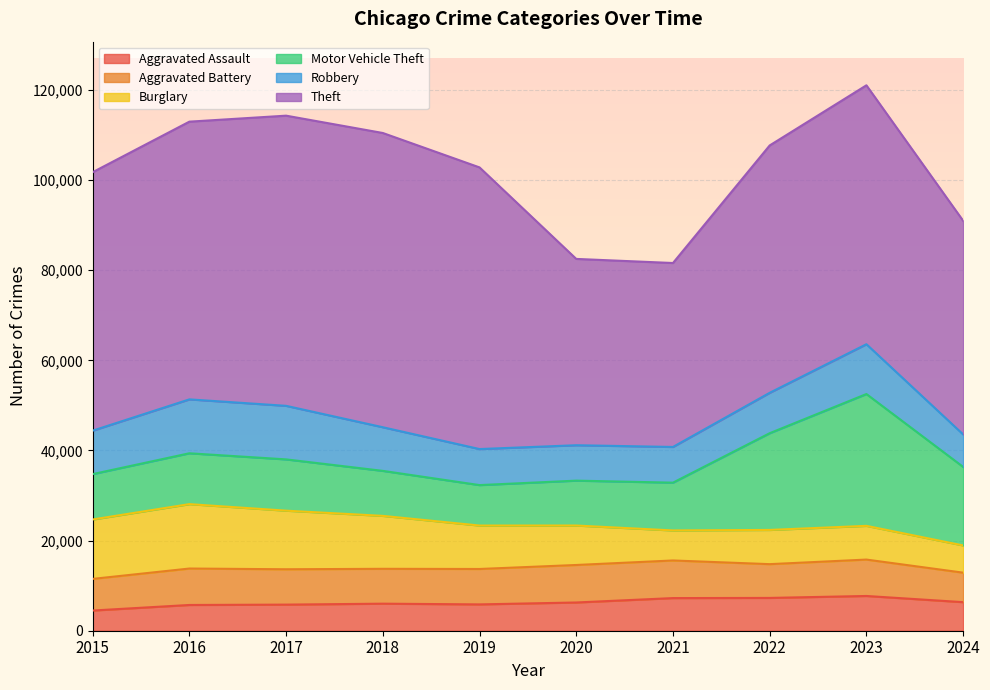

True or false: Aggravated Battery and Aggravated Assault cross at least once.

False